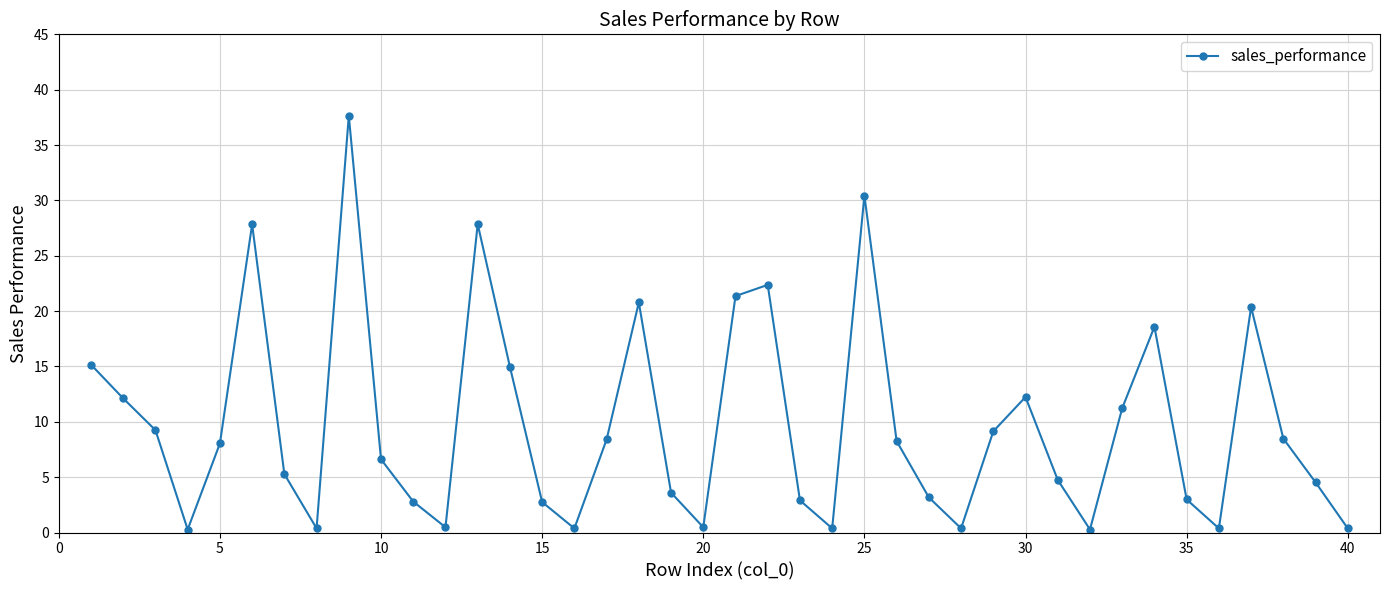

What is the value of the 19th point from the left?

3.6